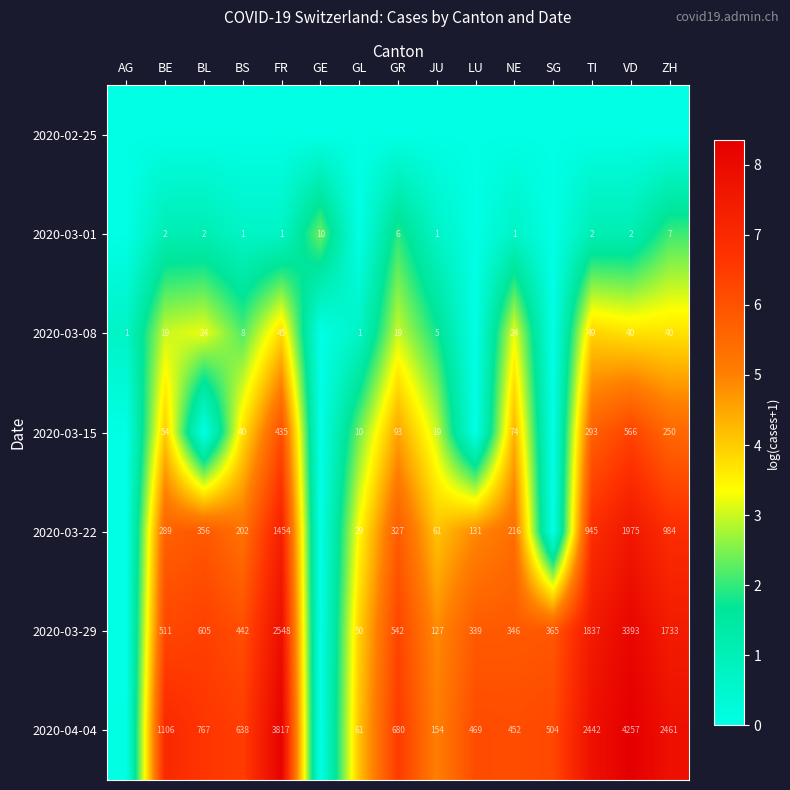

What is the sum of the 2020-04-04 values at LU and GR?

1149